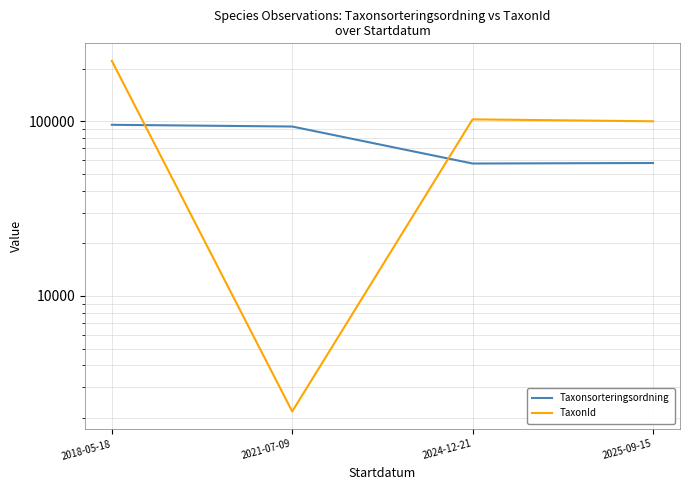

True or false: TaxonId and Taxonsorteringsordning cross at least once.

True